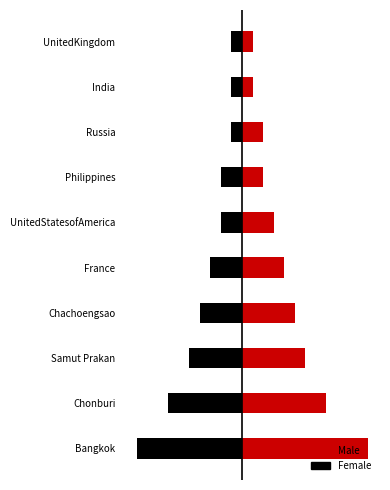

How many distinct data groups are displayed?

2